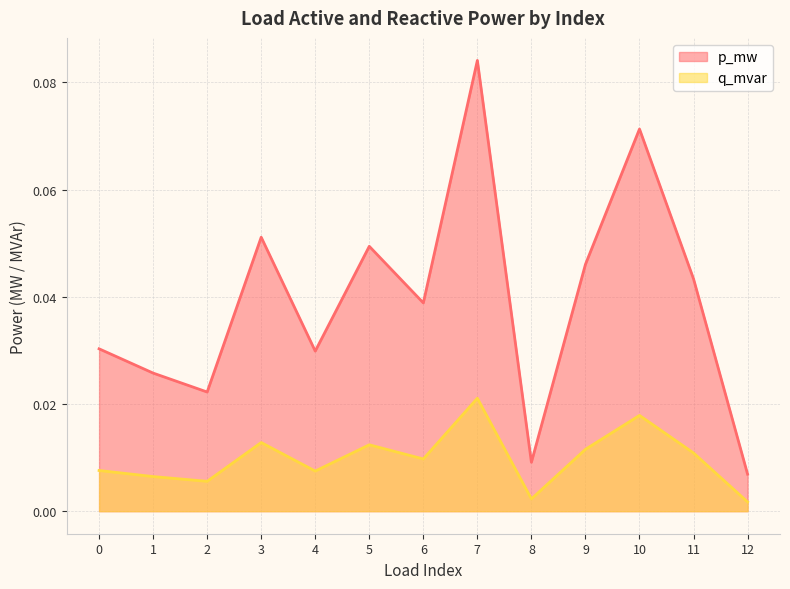

Rank the series by their average value, from highest to lowest.

p_mw, q_mvar